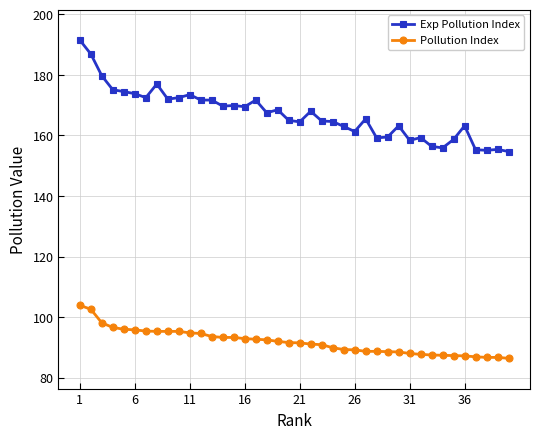

Which series has the largest total across all categories?

Exp Pollution Index